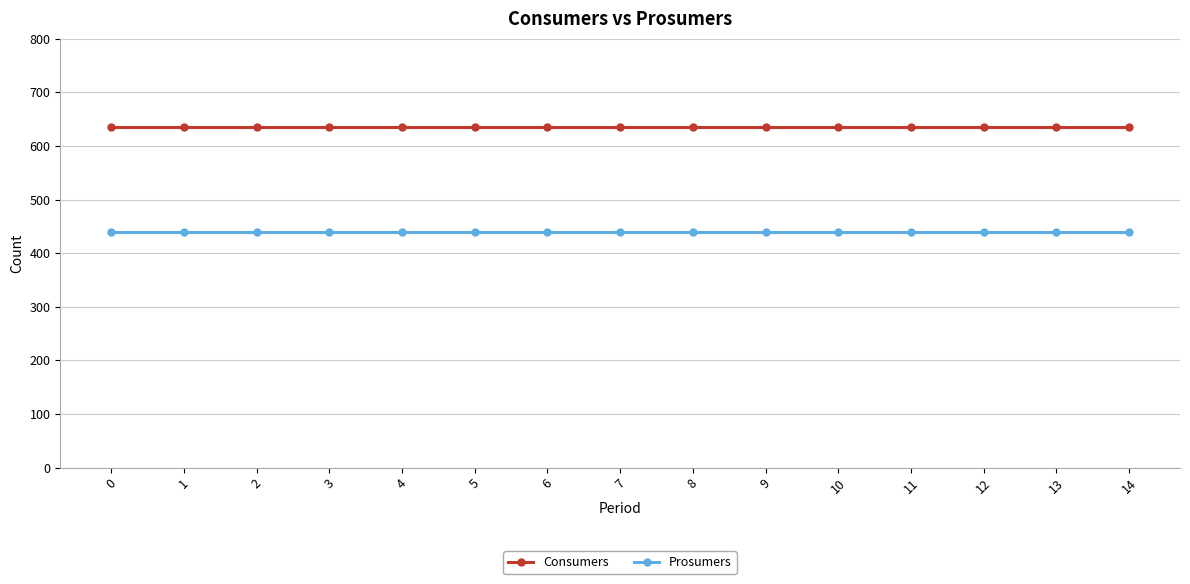

What are all the series names shown in the legend?

Consumers, Prosumers